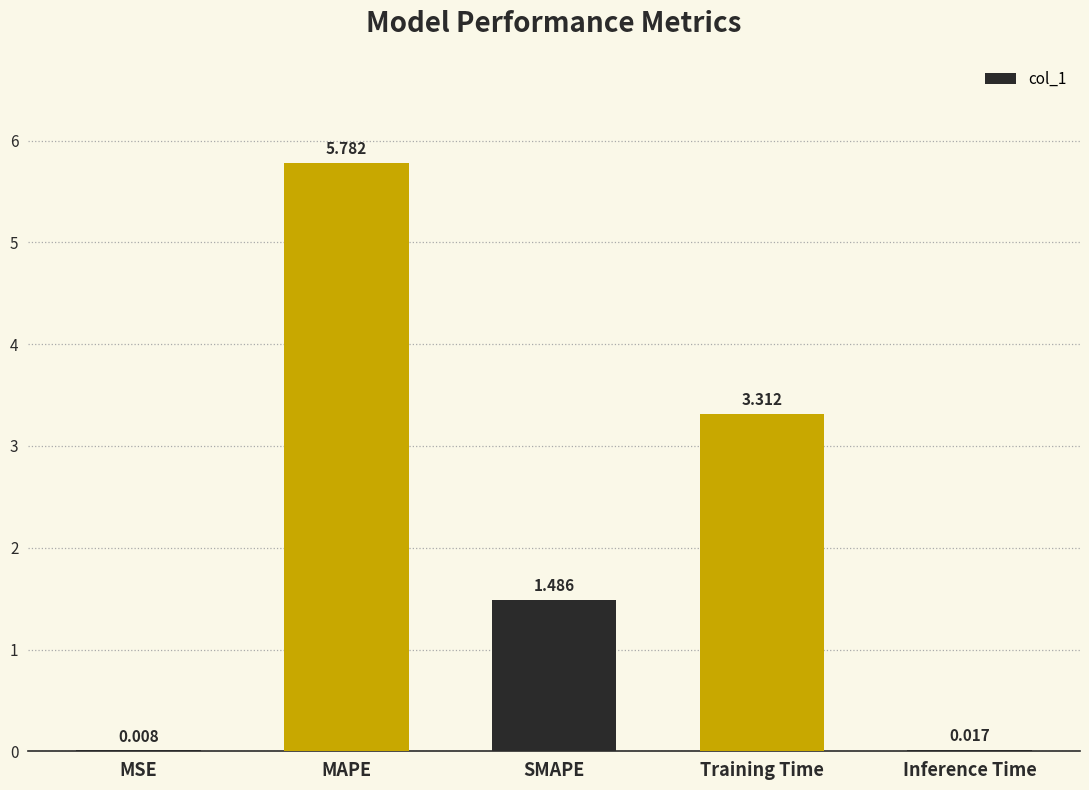

What is the change in value from MSE to SMAPE?

+1.5